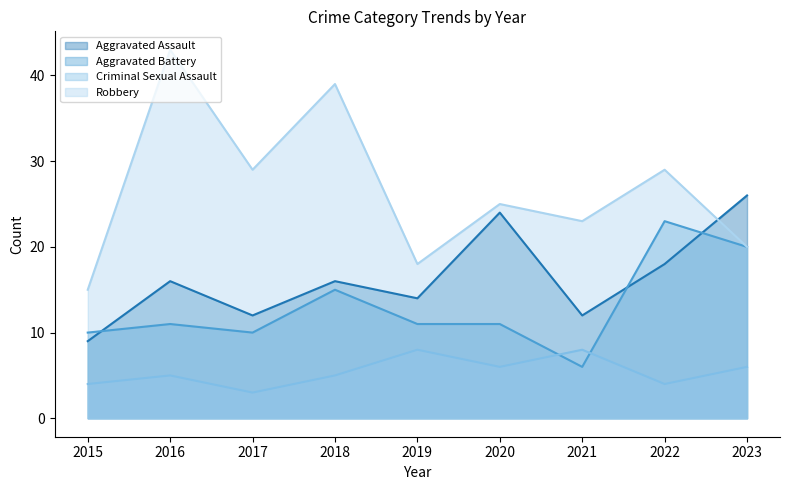

At which category does Aggravated Battery reach its first local peak?

2016